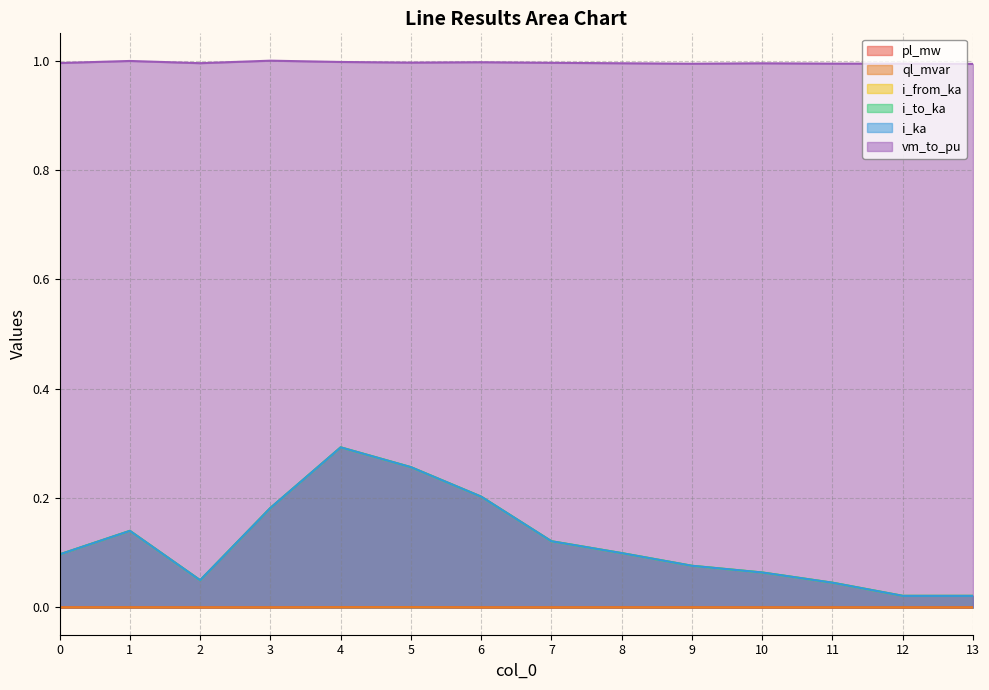

The value of vm_to_pu at 9 is 0.7. True or false?

False